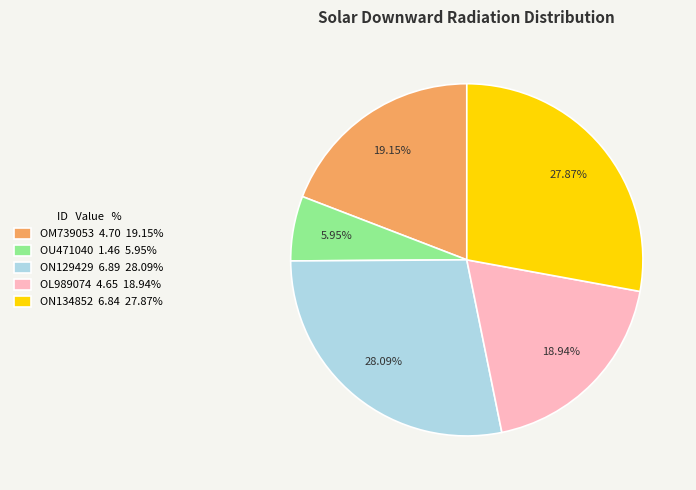

How many slices are in this pie chart?

5